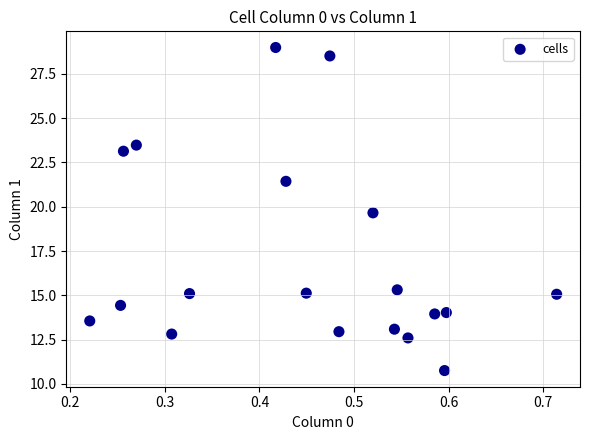

What is the range of Y values (max minus min)?

18.2